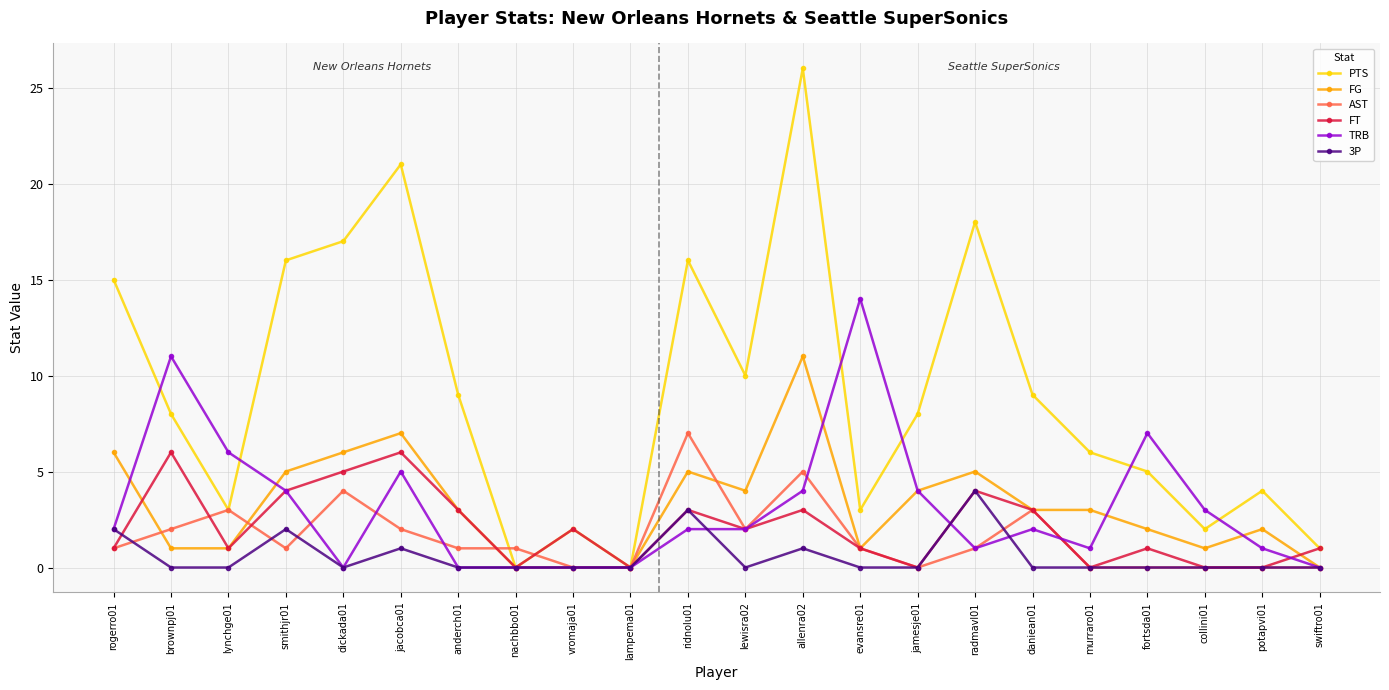

The FT series shows 1 at evansre01. True or false?

True